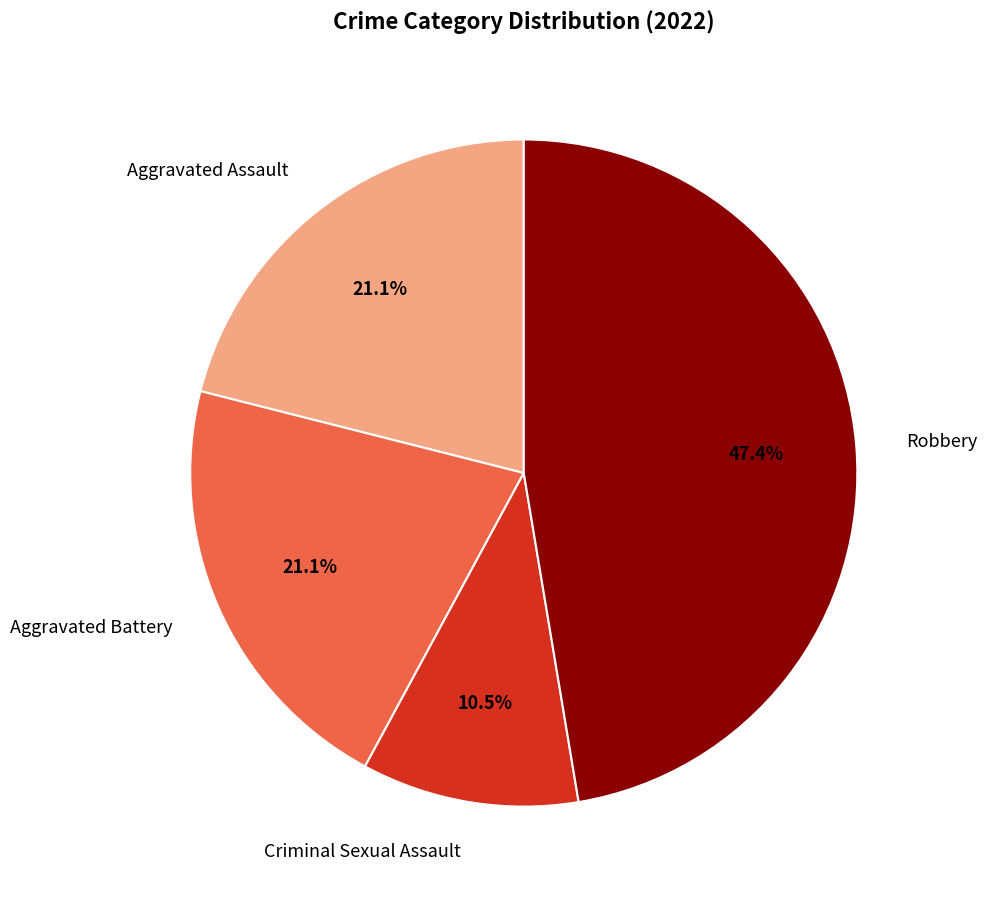

Does any single category account for the majority?

No